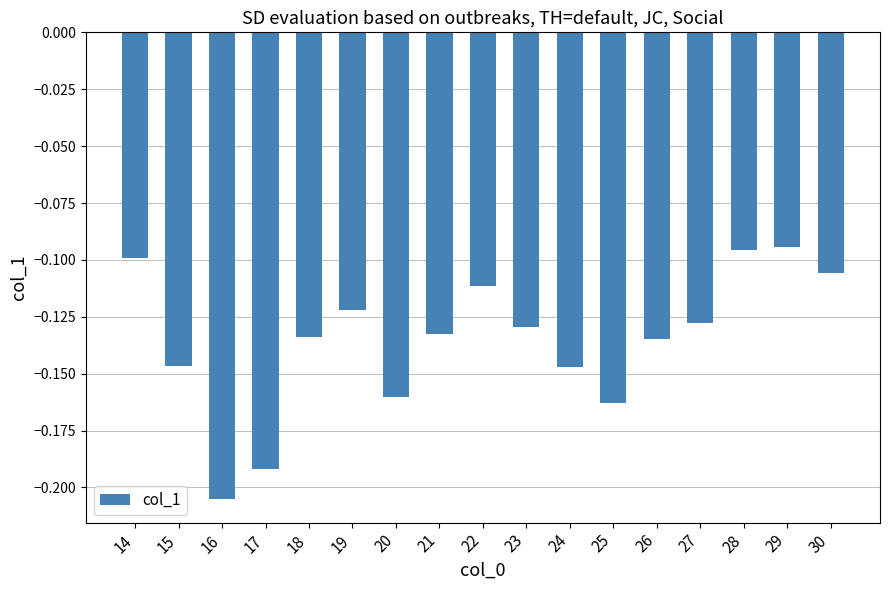

Which label corresponds to the smallest value in the chart?

16